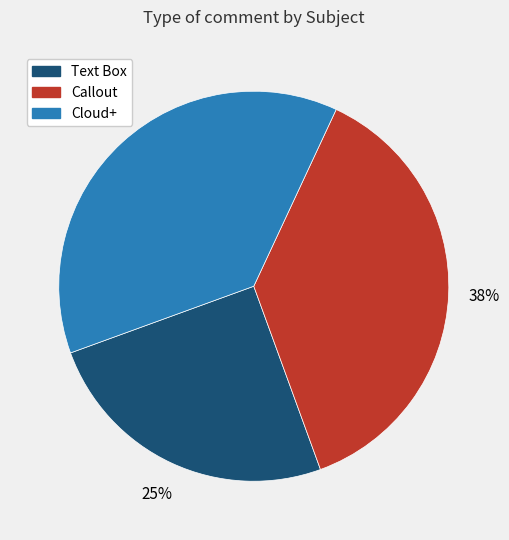

To the nearest percent, what percentage of the pie is Text Box?

25%